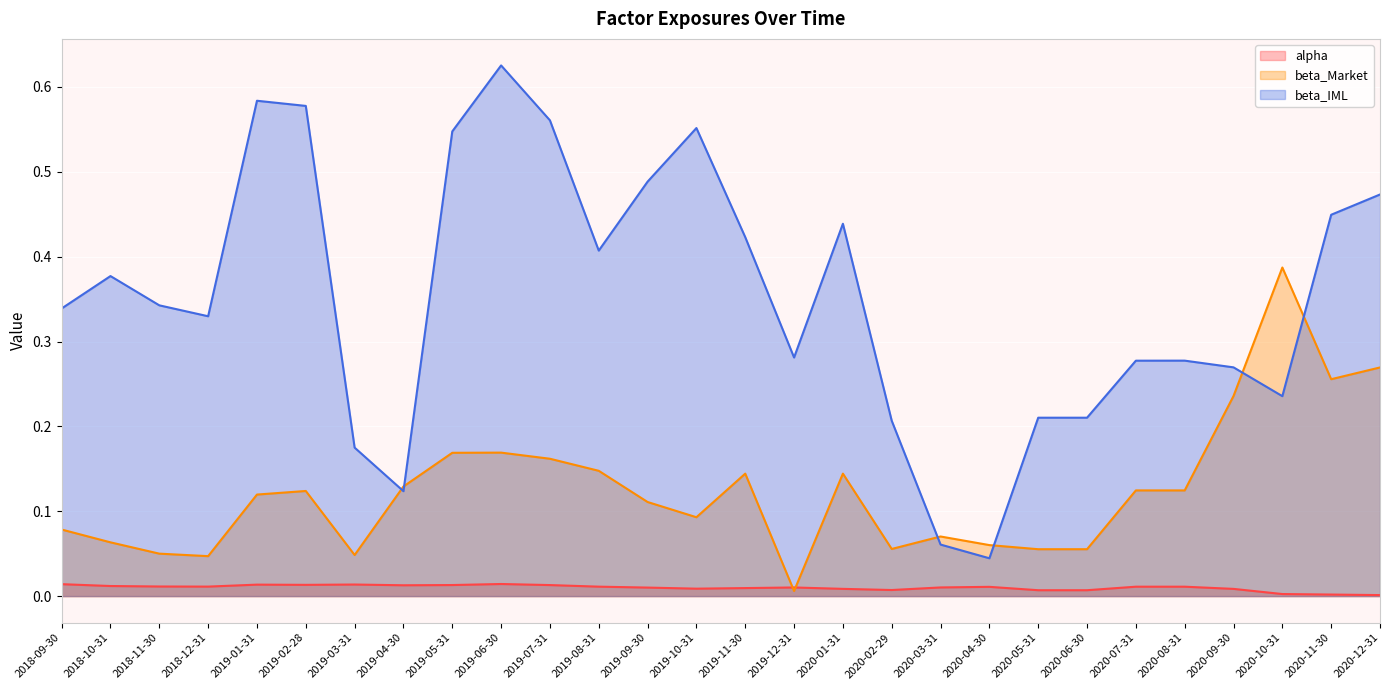

Which series has the largest total across all categories?

beta_IML